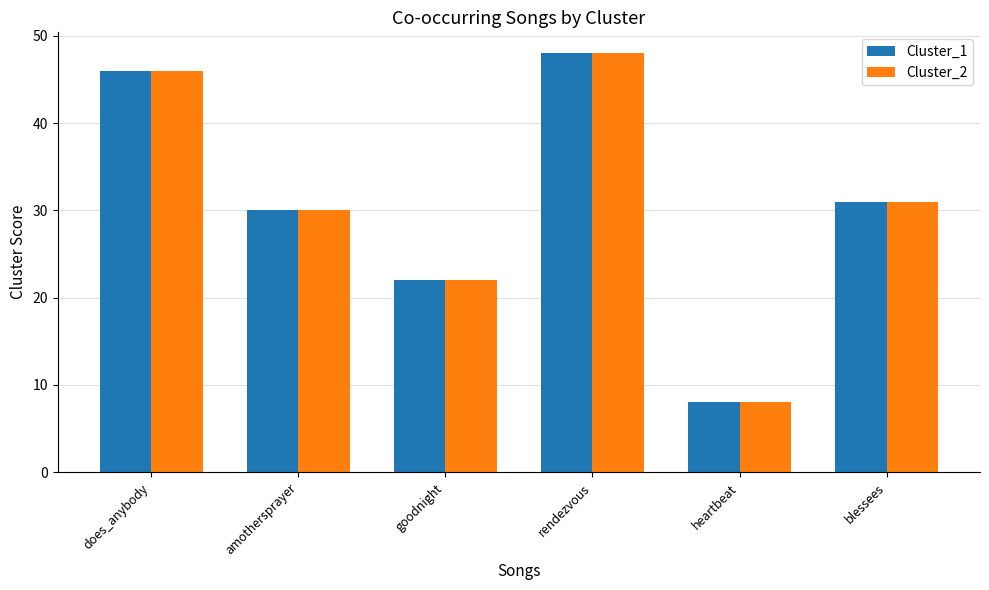

What is the difference between the Cluster_1 values at goodnight and heartbeat?

14